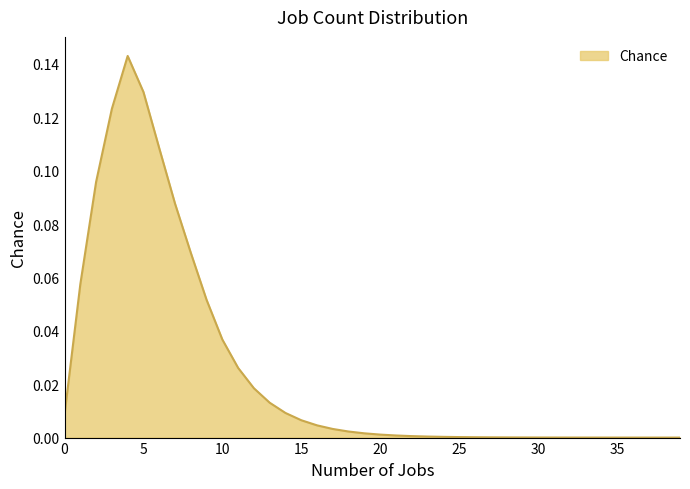

Rank the categories by value from lowest to highest.

39, 38, 37, 36, 35, 34, 33, 32, 31, 30, 29, 28, 27, 26, 25, 24, 23, 22, 21, 20, 19, 18, 17, 16, 15, 0, 14, 13, 12, 11, 10, 9, 1, 8, 7, 2, 6, 3, 5, 4